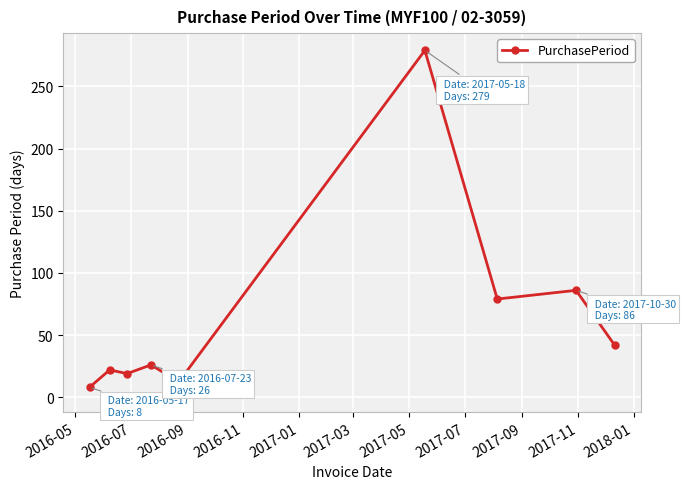

What is the difference between the second highest and minimum values?

84